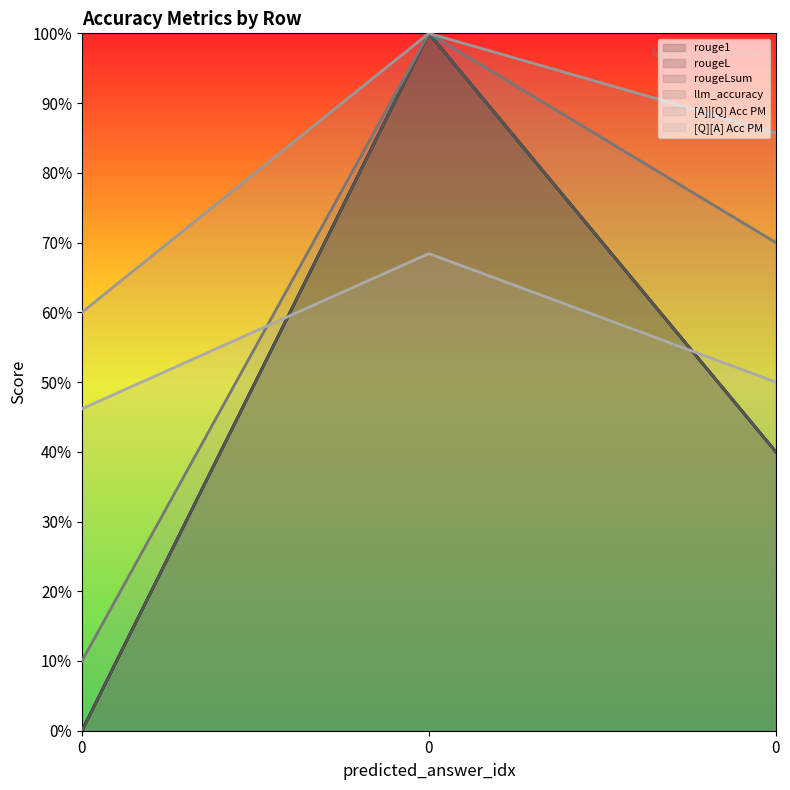

How many rougeLsum values are between 0 and 1?

3